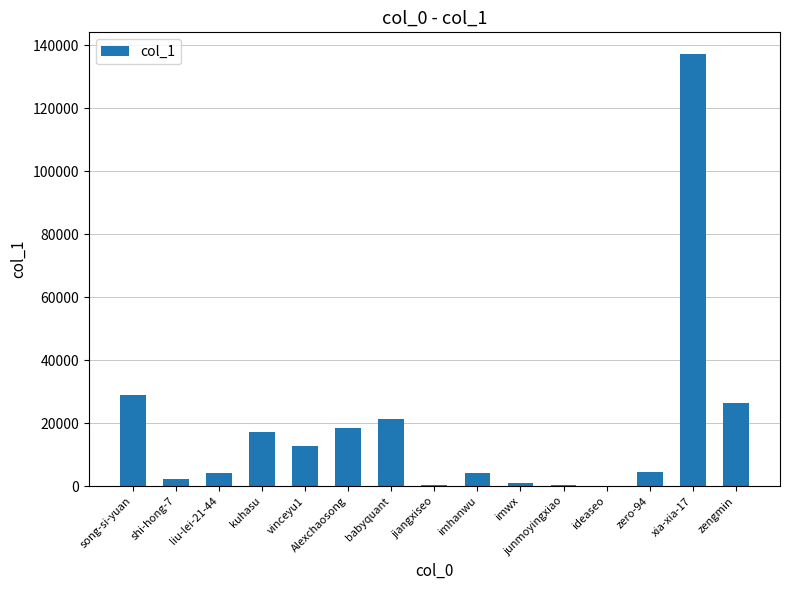

Are the bars horizontal?

No